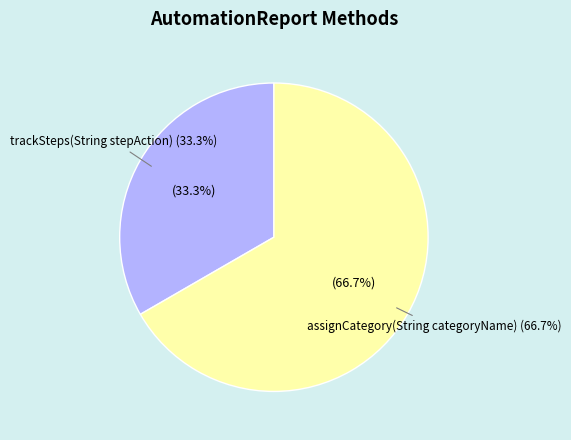

What percentage is the assignCategory(String categoryName) slice, to the nearest percent?

67%